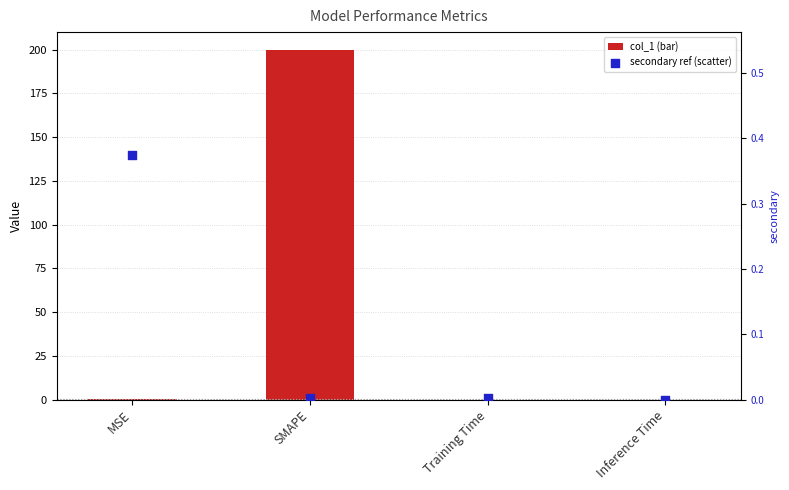

What is the total value across all series at MSE?

0.7